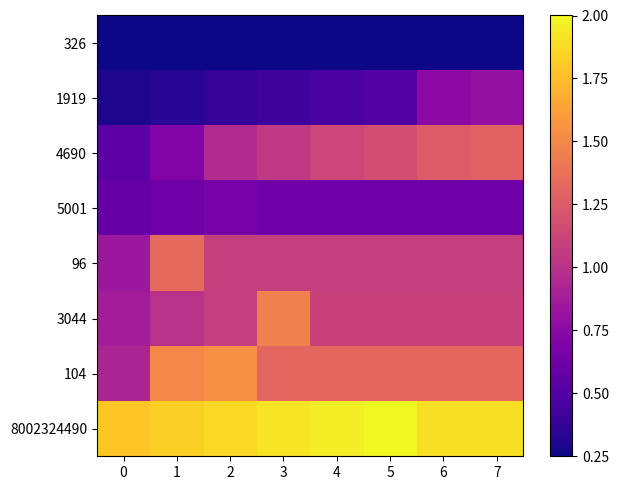

The value of 1919 at 6 is 0.8. True or false?

True